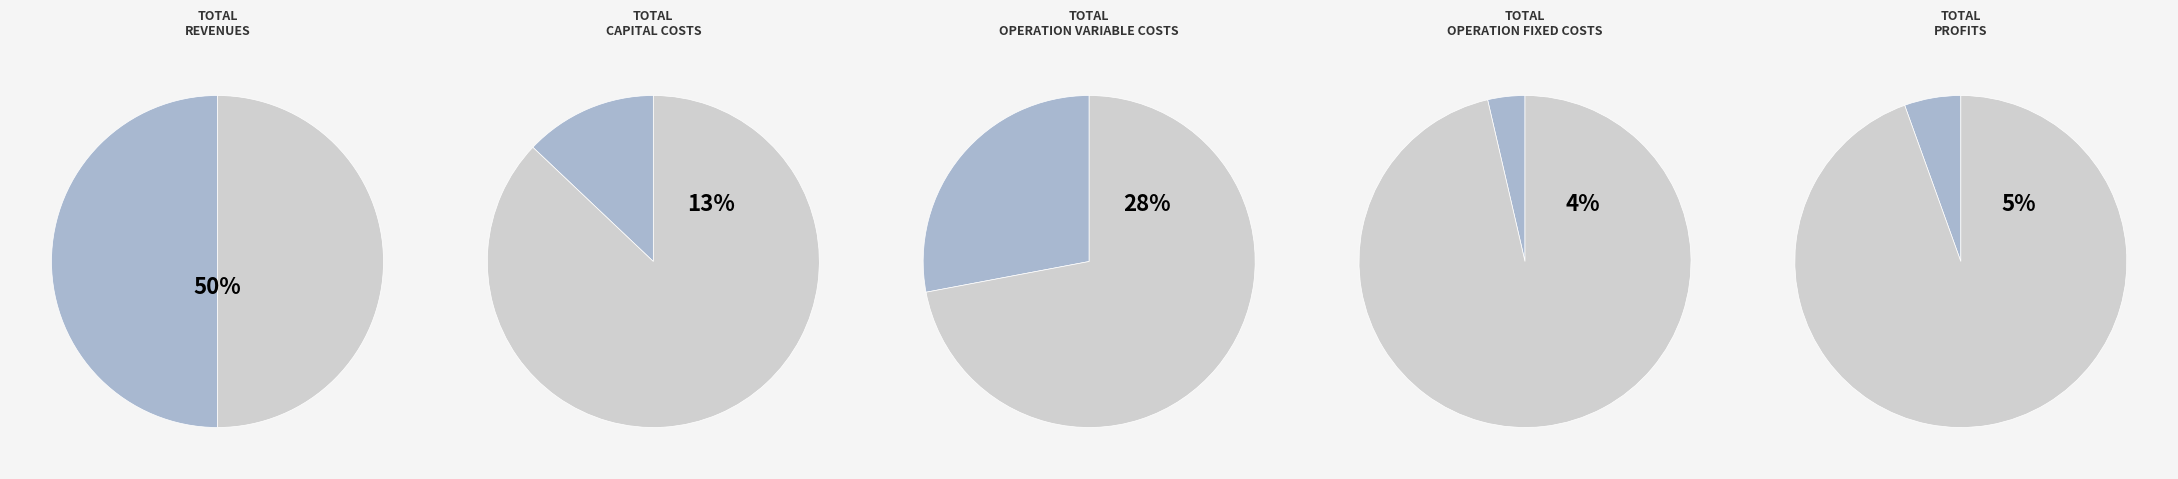

What percentage is the Total Operation Variable Costs slice, to the nearest percent?

28%